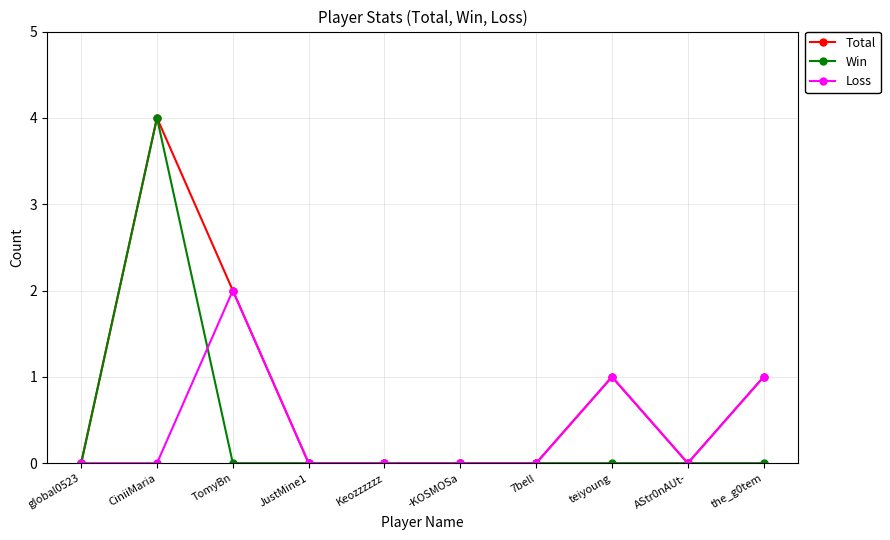

Does the chart display data point markers on the line(s)?

Yes